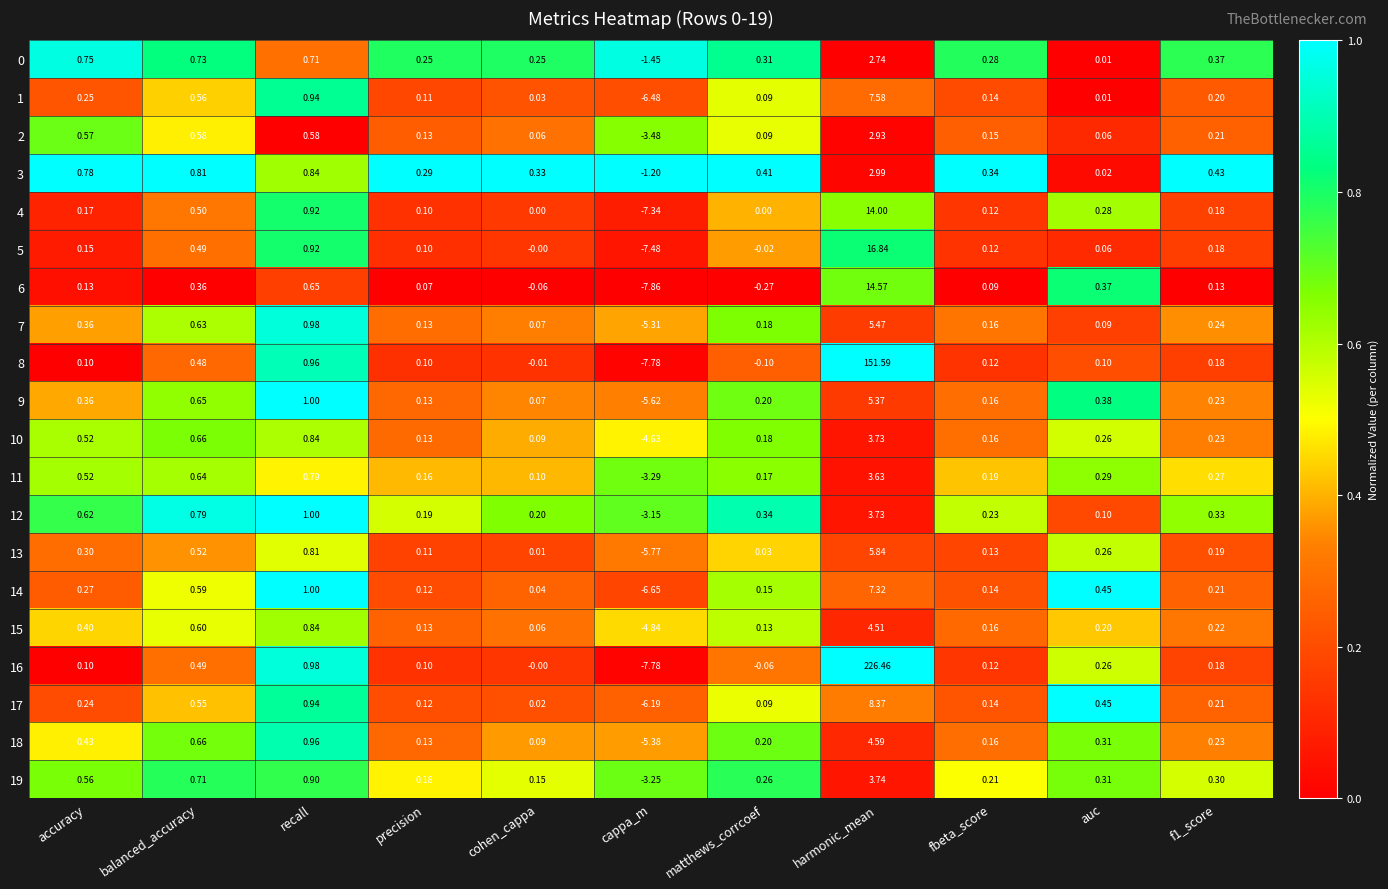

At which label does 2 first exceed 0?

accuracy